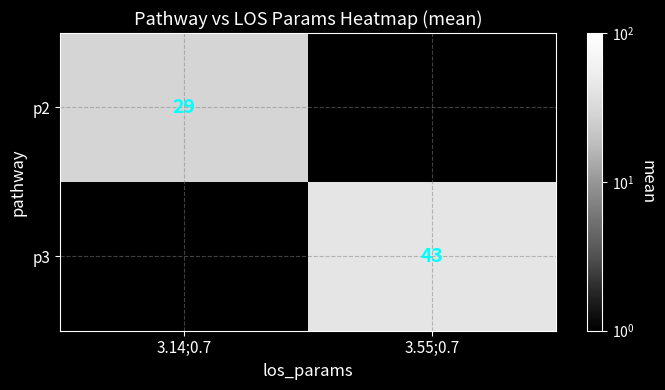

The value of p2 at 3.14;0.7 is 19. True or false?

False